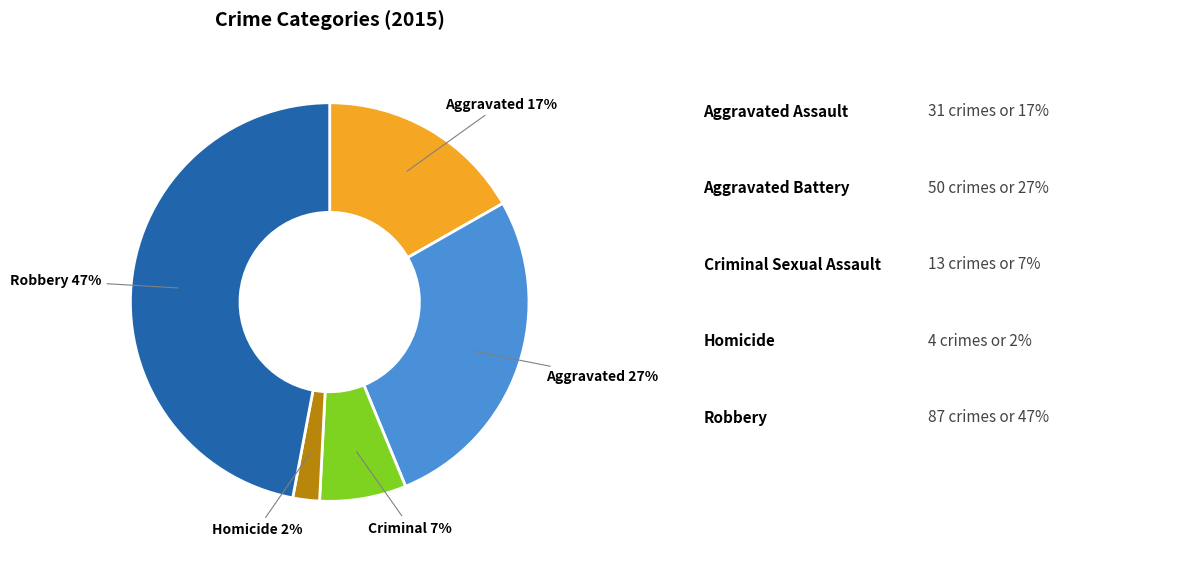

Does any single category account for the majority?

No